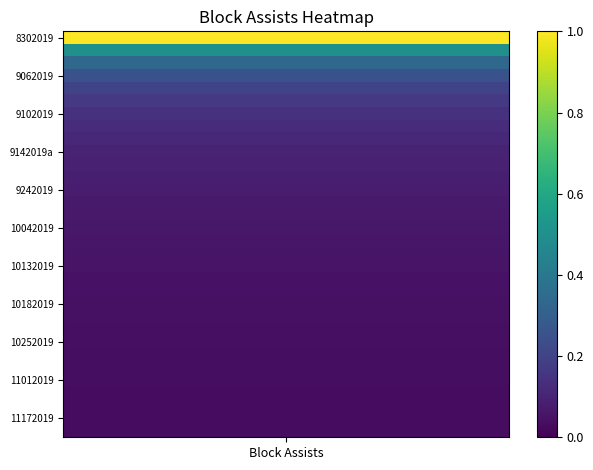

What is the maximum value shown in the chart?

1.0